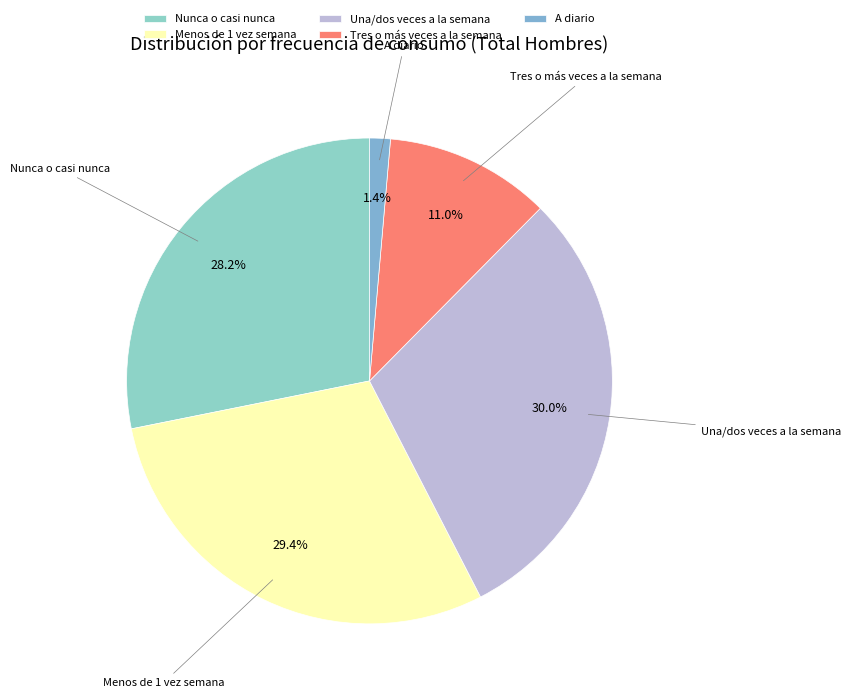

What percentage is the Una/dos veces a la semana slice, to the nearest percent?

30%